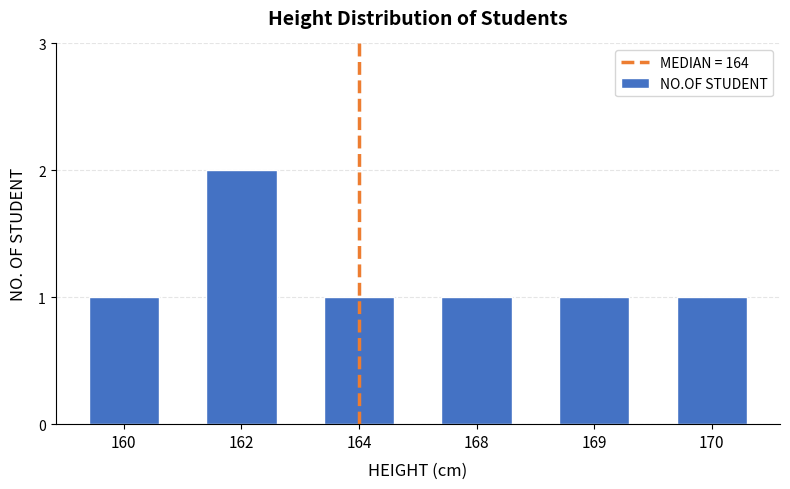

The chart shows a value of 0 at 164. True or false?

False